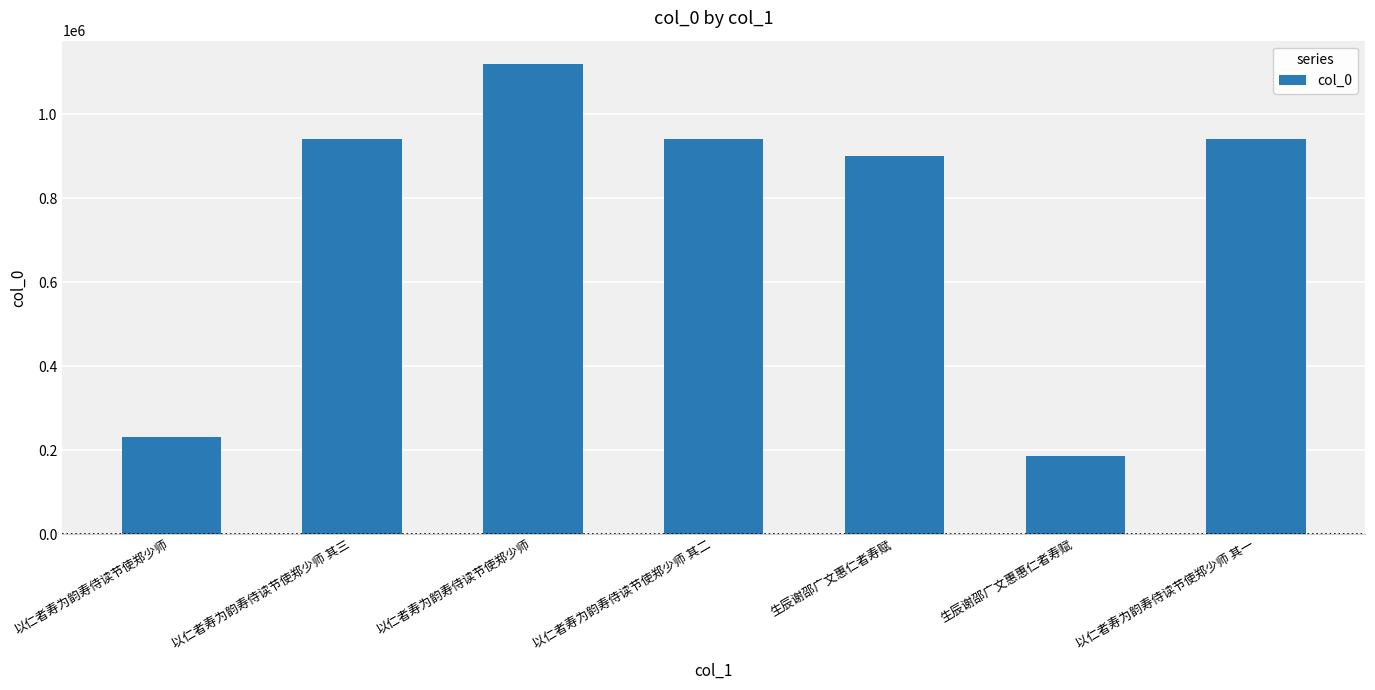

At which label is the value closest to 653083?

生辰谢邵广文惠仁者寿赋